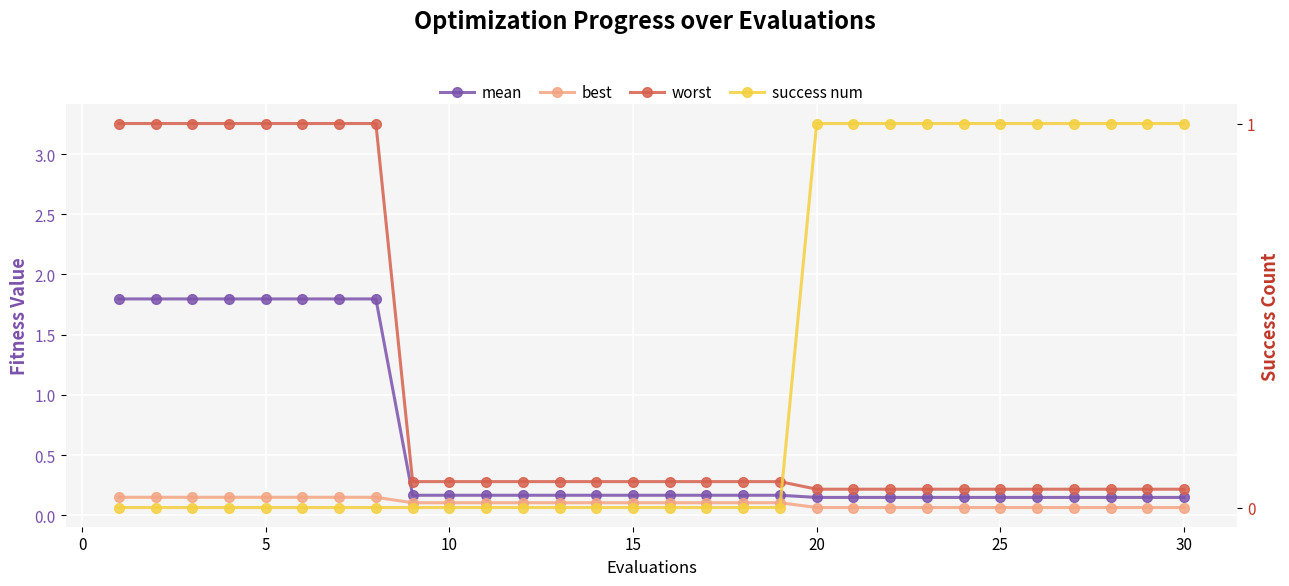

What is the difference between the highest and lowest values at 5?

3.3